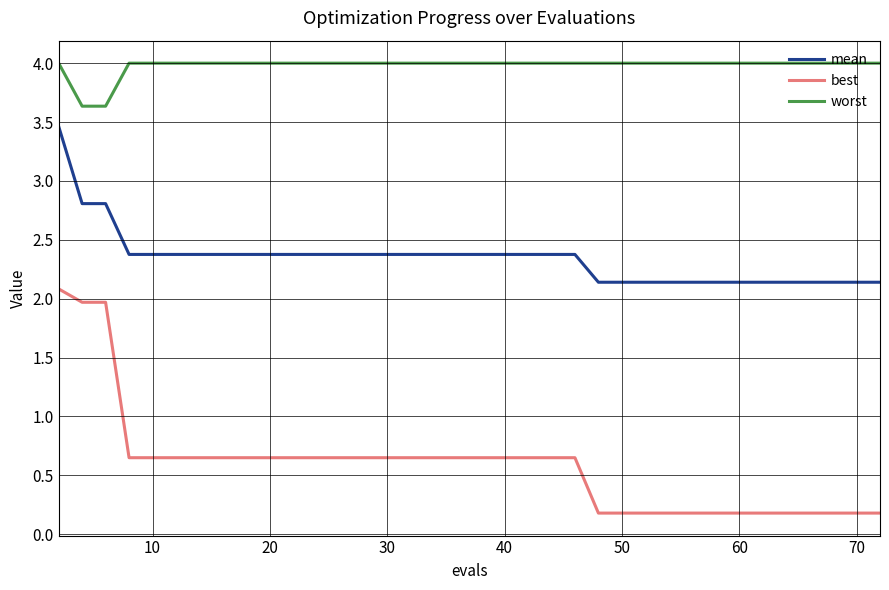

Which series has the largest total across all categories?

worst